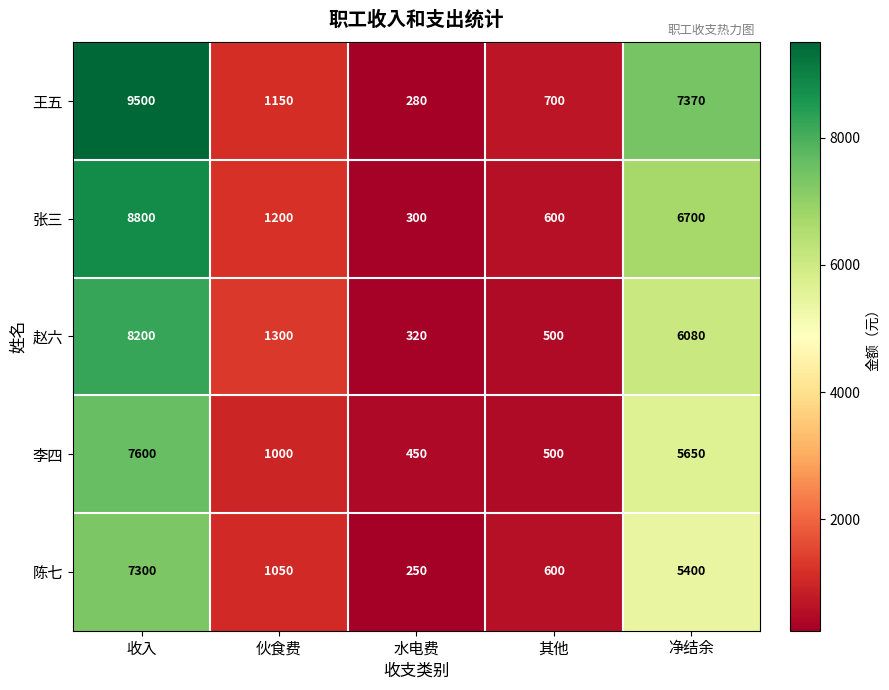

Which series has the largest total across all categories?

王五